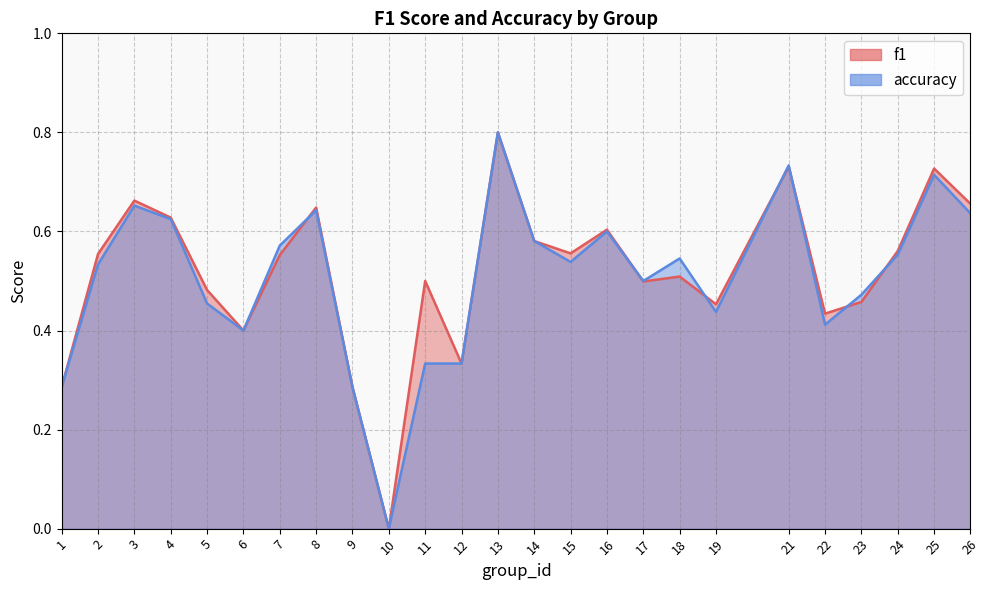

How many lines are shown in the chart?

2